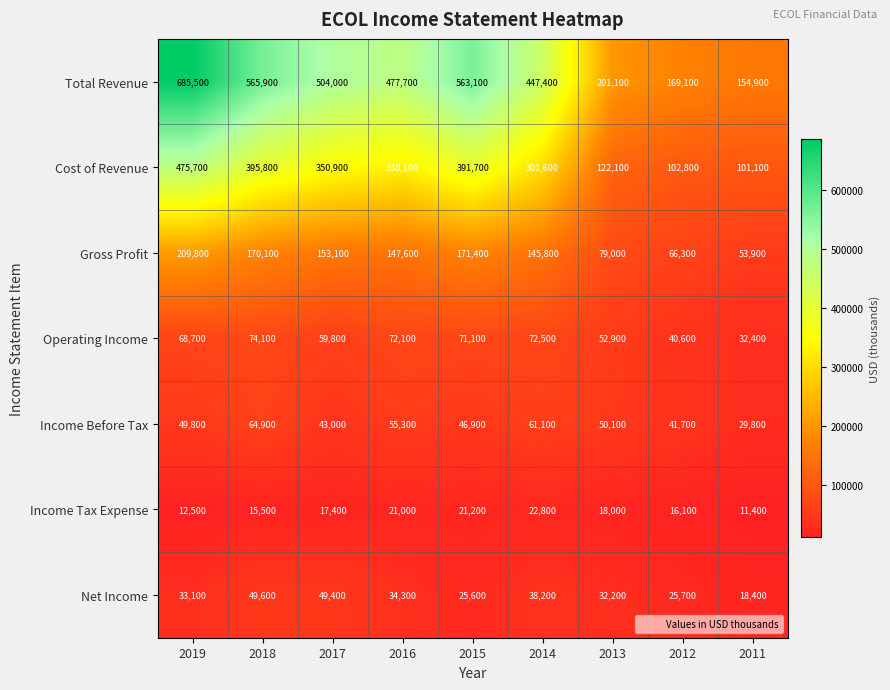

Count the number of categories in the chart.

9